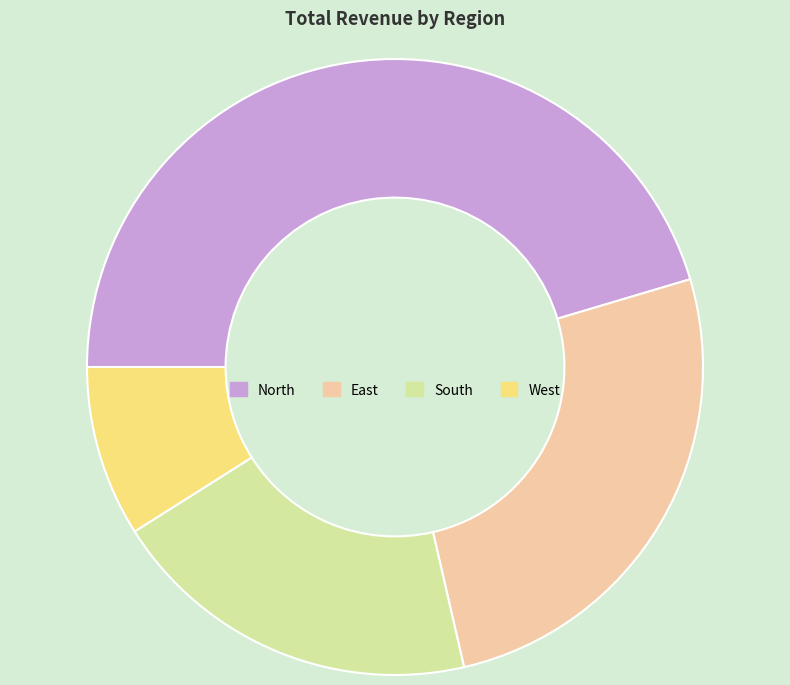

Between North and South, which is larger?

North